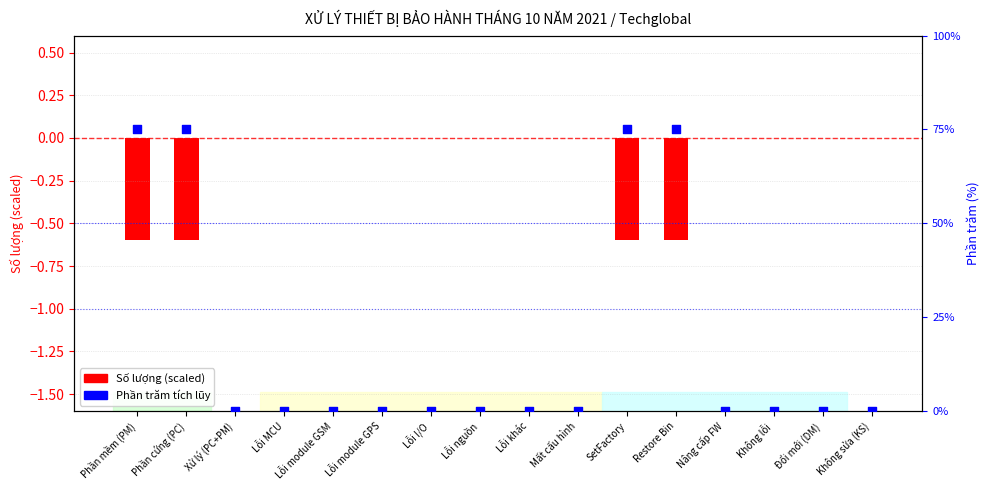

Which series contains the highest Y value?

Phần trăm tích lũy